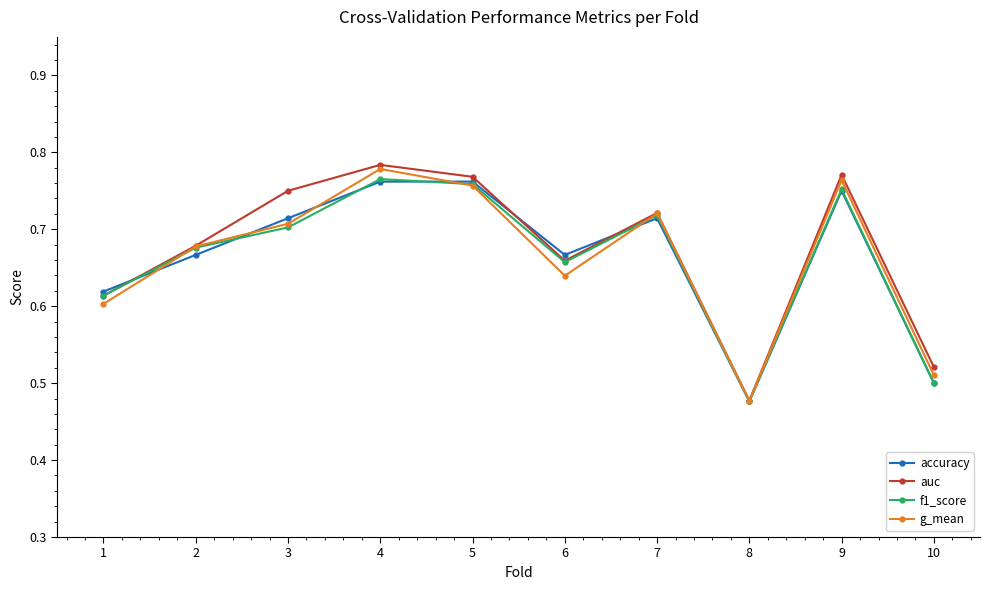

The value of accuracy at 5 is 1.3. True or false?

False